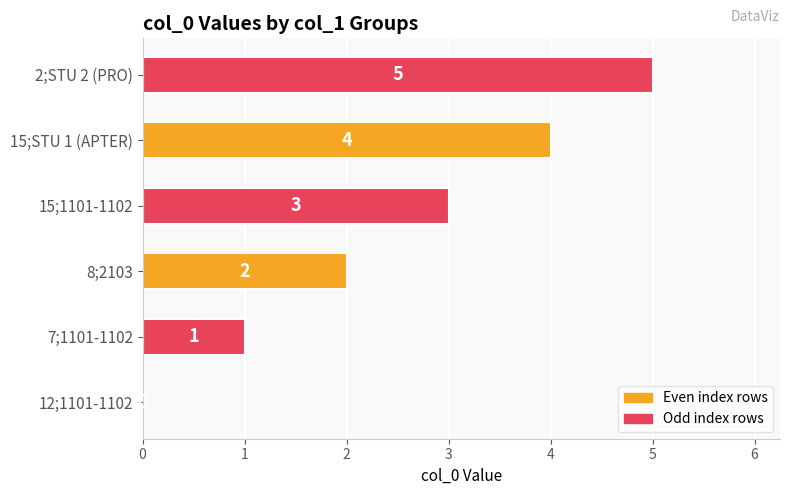

True or false: the data shows 1 at 7;1101-1102.

True